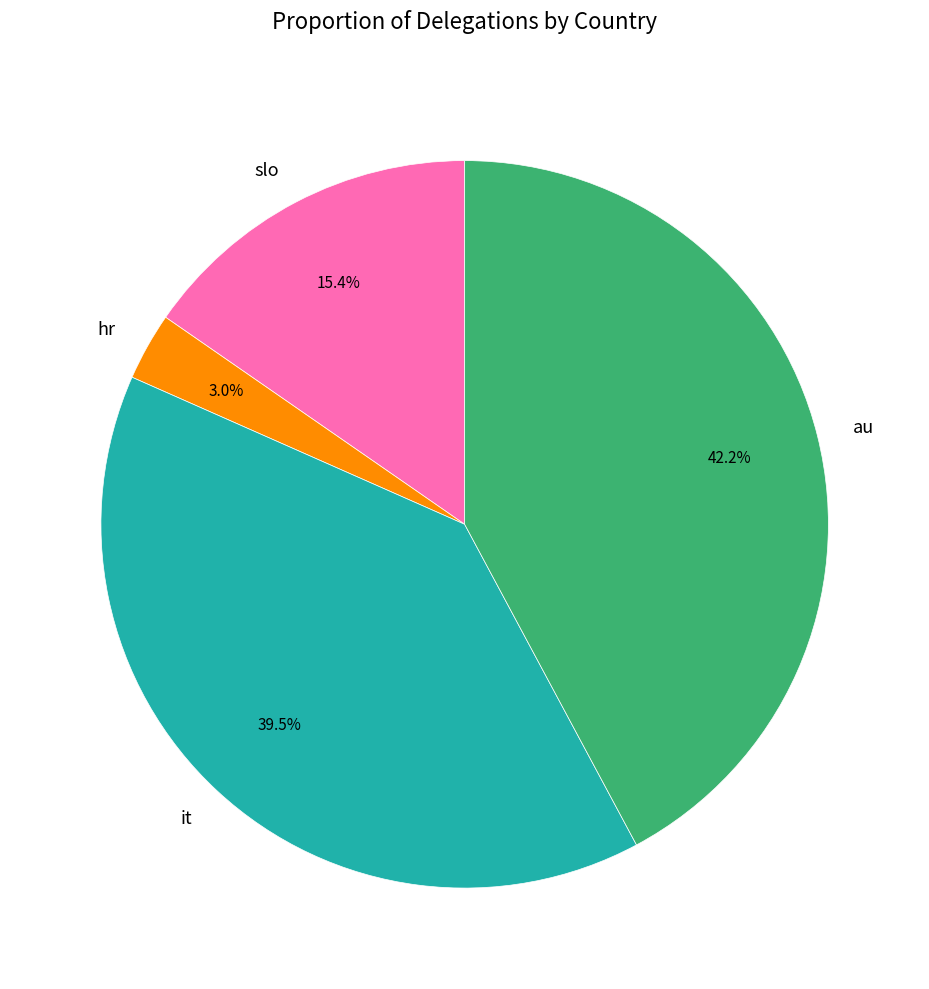

To the nearest percent, what portion does au represent?

42%